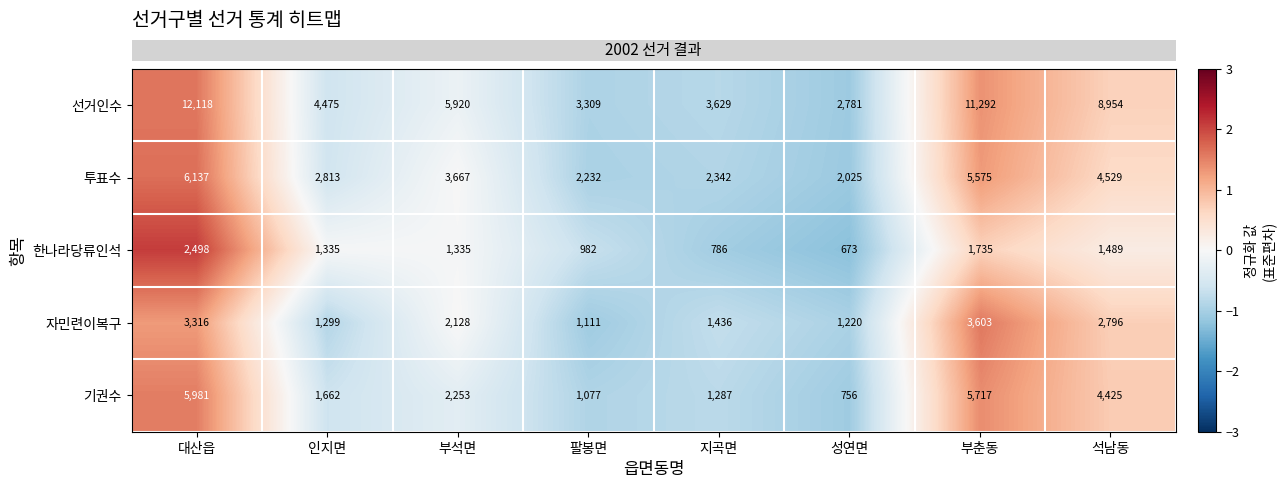

At which category is the sum across all series the highest?

대산읍